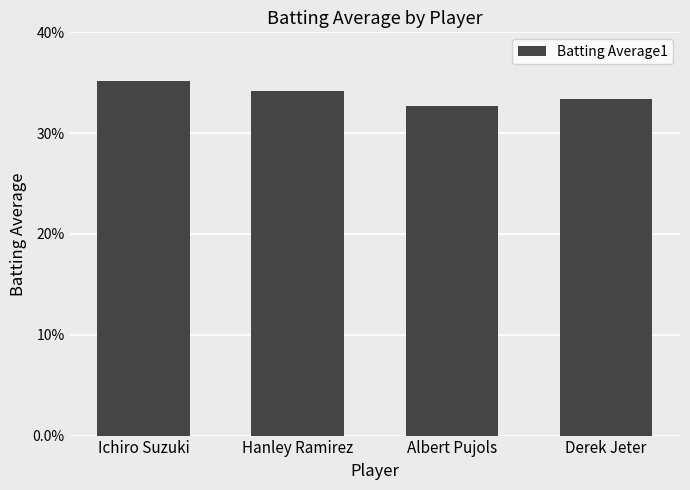

Rank the categories by value from highest to lowest.

Ichiro Suzuki, Hanley Ramirez, Derek Jeter, Albert Pujols